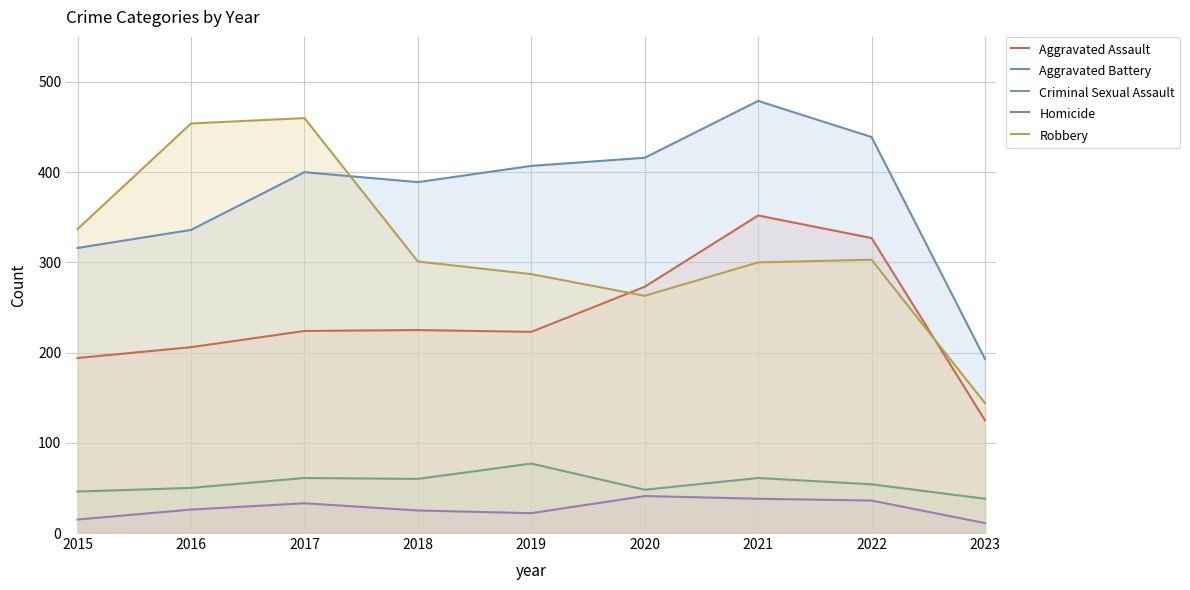

How many values in the Aggravated Battery series are below 400?

4